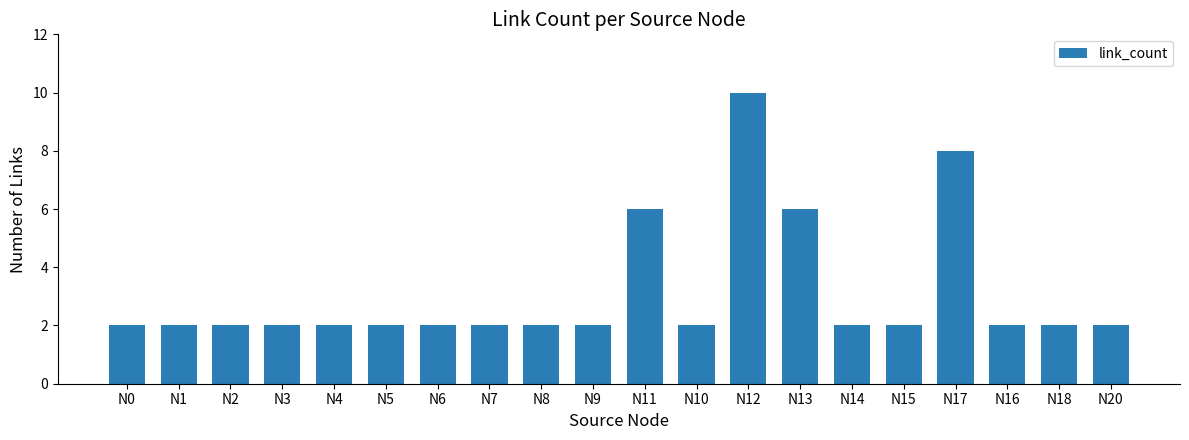

What is the approximate value at N12?

10